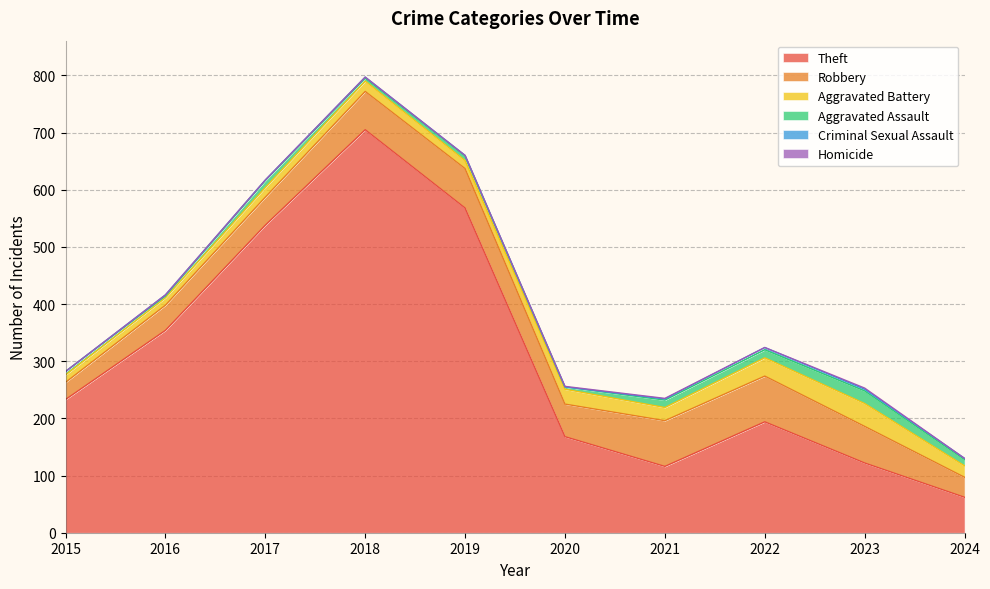

At how many categories does at least one series exceed 424?

3